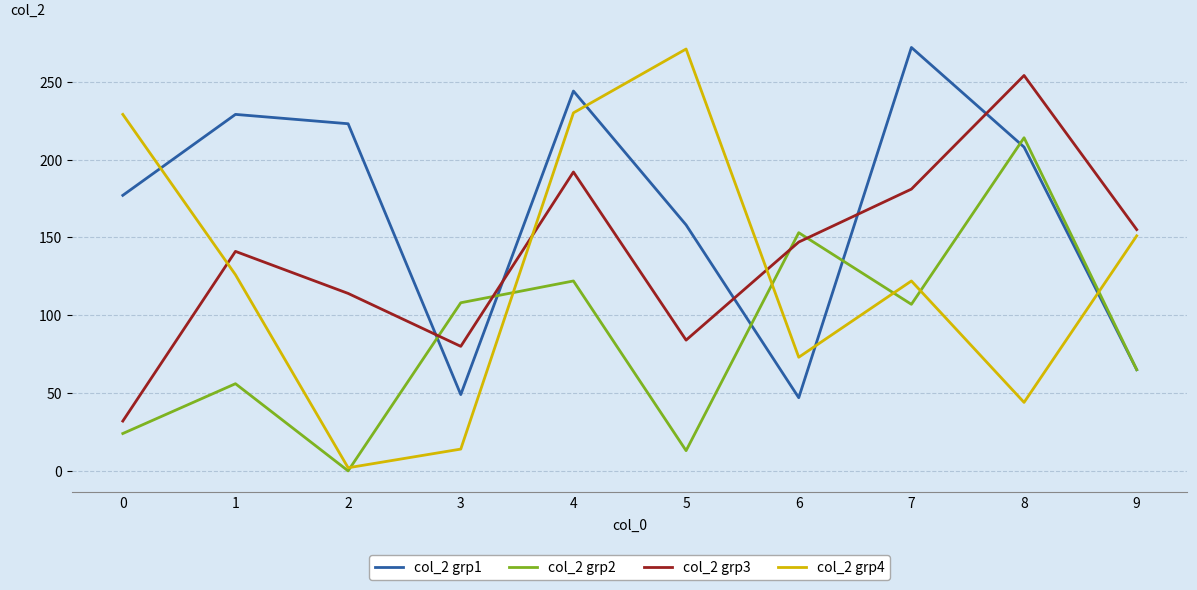

Between 1 and 8, which series saw the biggest shift?

col_2 grp2